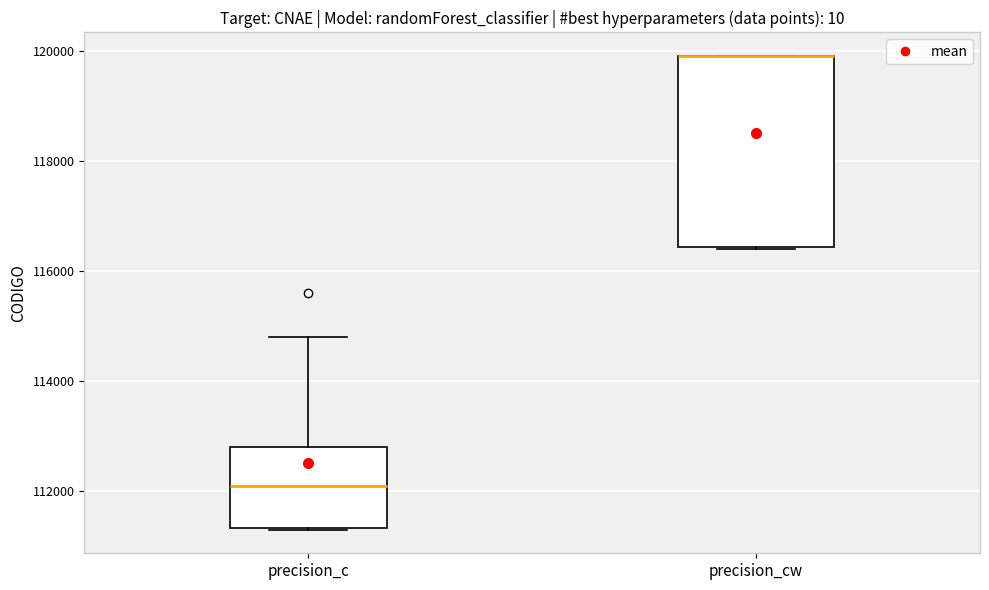

Reading left to right, transcribe this box plot: for each box, give where its median line is, the range the box spans, and where its two whiskers end, as read against the y-axis. The values are not printed on the chart, so give them approximately, as read against the axis.

precision_c: median 112200, box 111400 to 112800, whiskers 111400 to 114800
precision_cw: median 120000 (drawn on the box's upper edge), box 116400 to 120000, whiskers 116400 to 120000